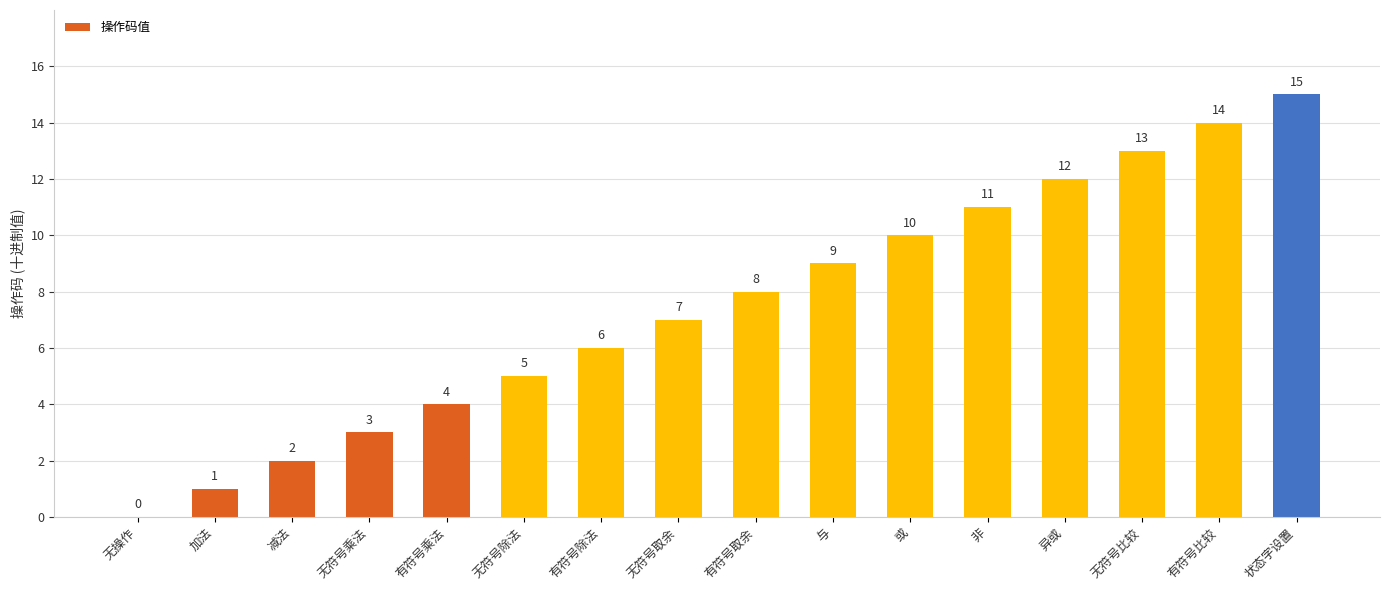

The value at 加法 is 1. True or false?

True